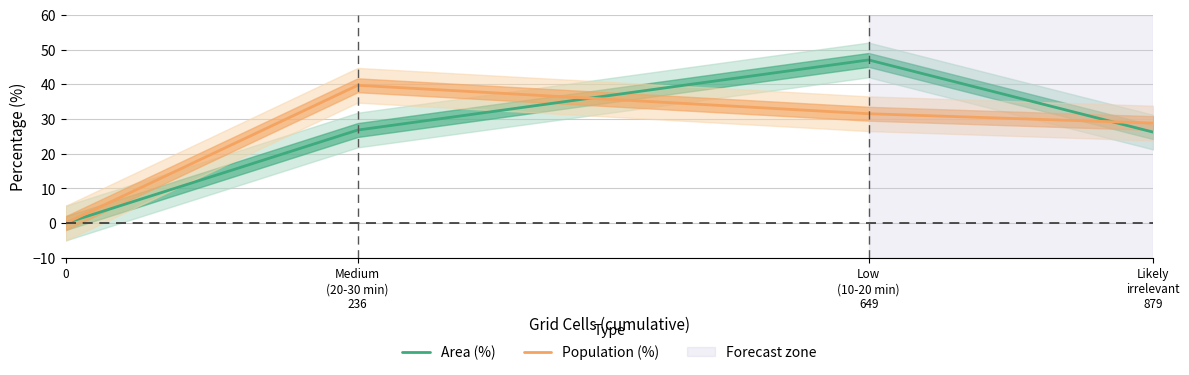

In Area (%), how many points are higher than both neighbors (excluding endpoints)?

1